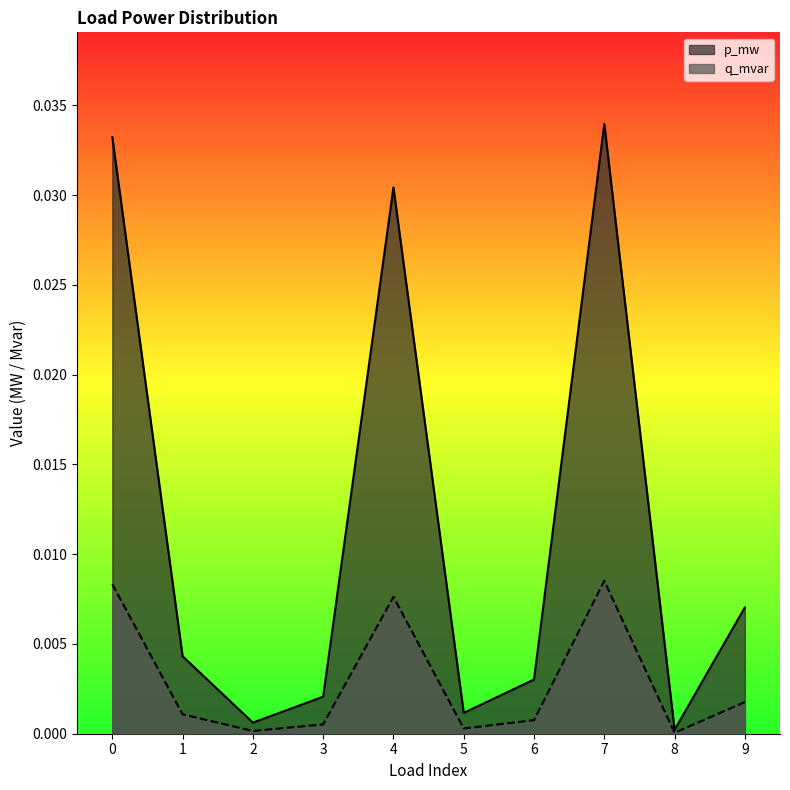

Between 4 and 6, which series saw the biggest shift?

p_mw